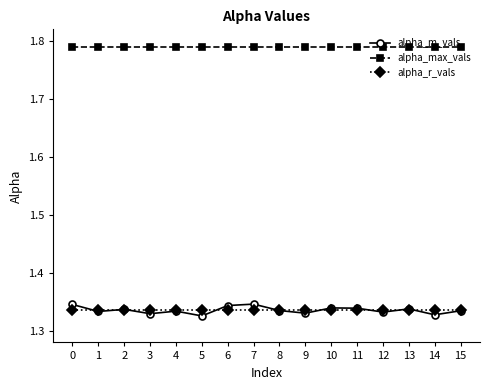

At how many categories does at least one series exceed 1?

16